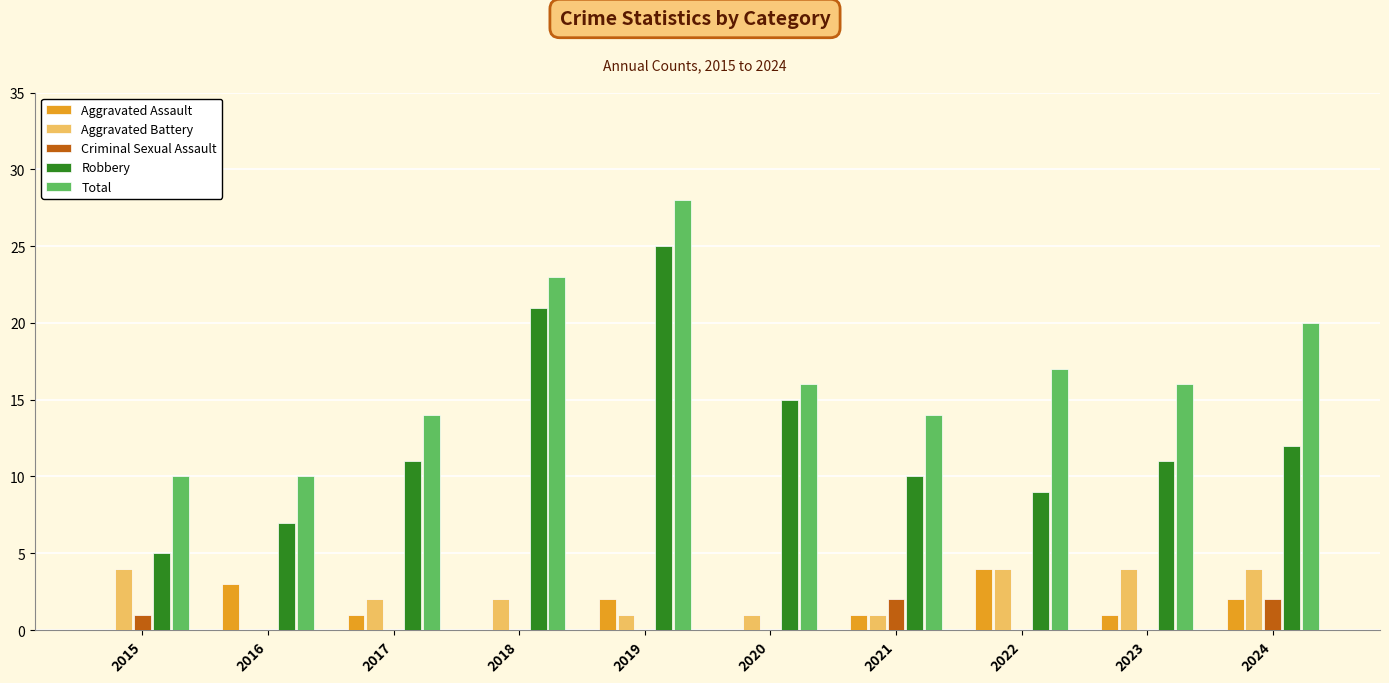

Which series has the largest total across all categories?

Total